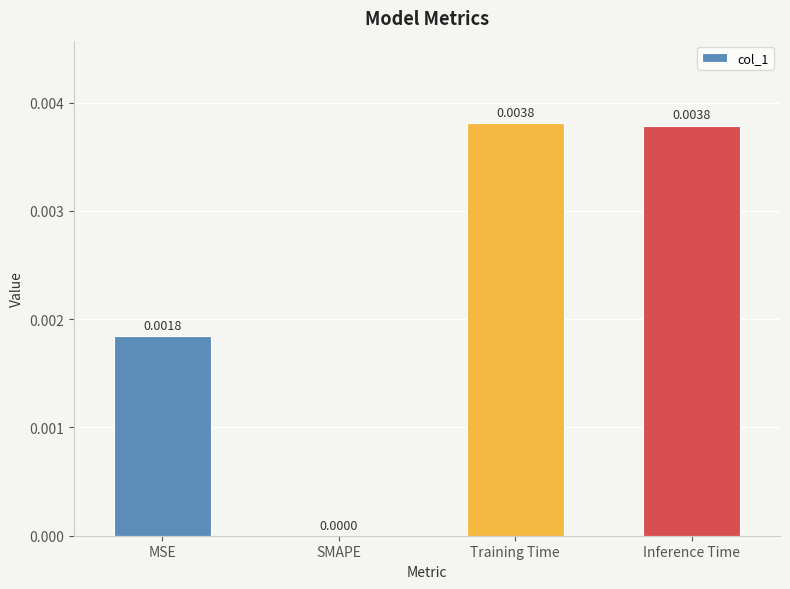

Between Training Time and MSE, which is larger?

Training Time